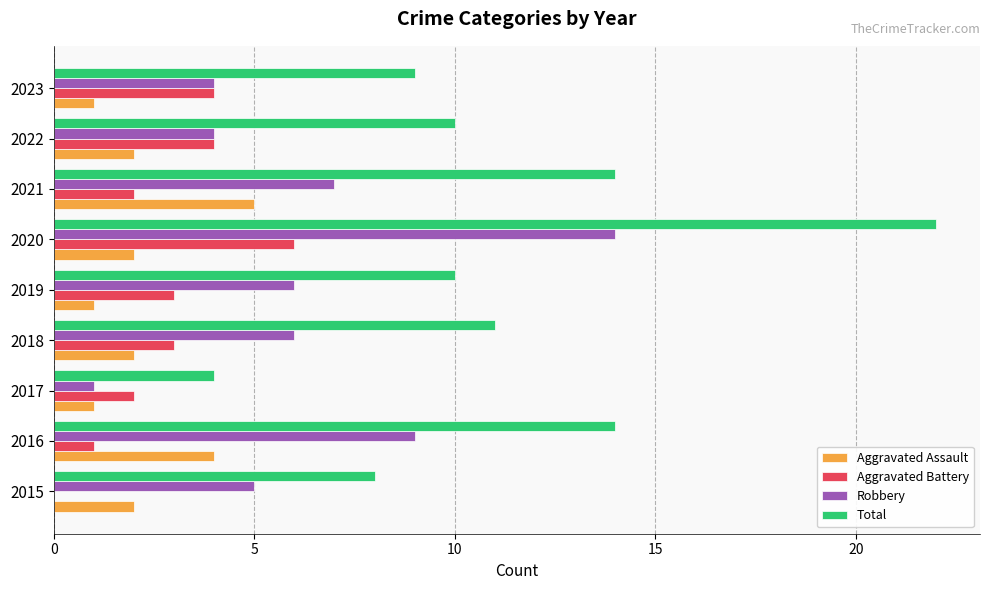

Which label corresponds to the largest value in the chart?

2020